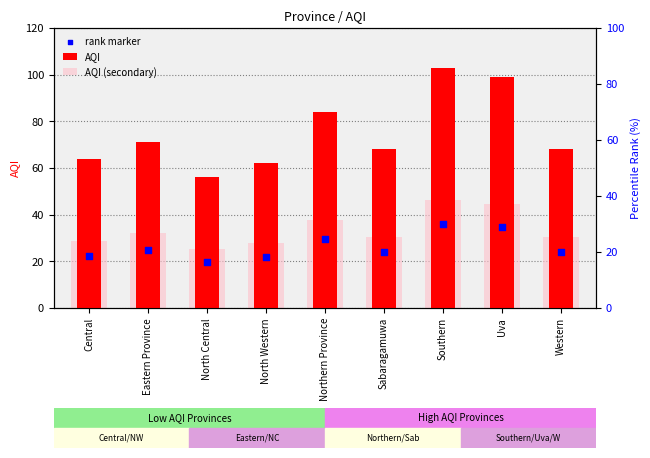

What are all the series names shown in the legend?

AQI, AQI (secondary), rank marker